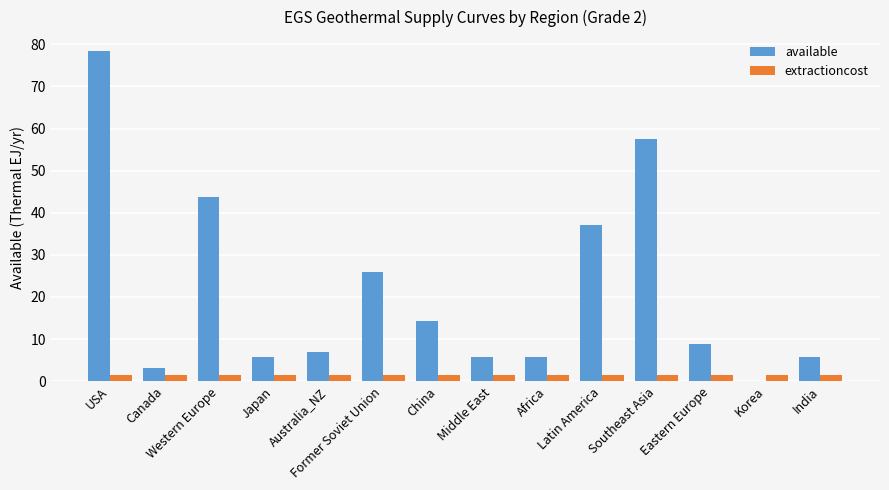

What is the maximum value shown in the chart?

78.5